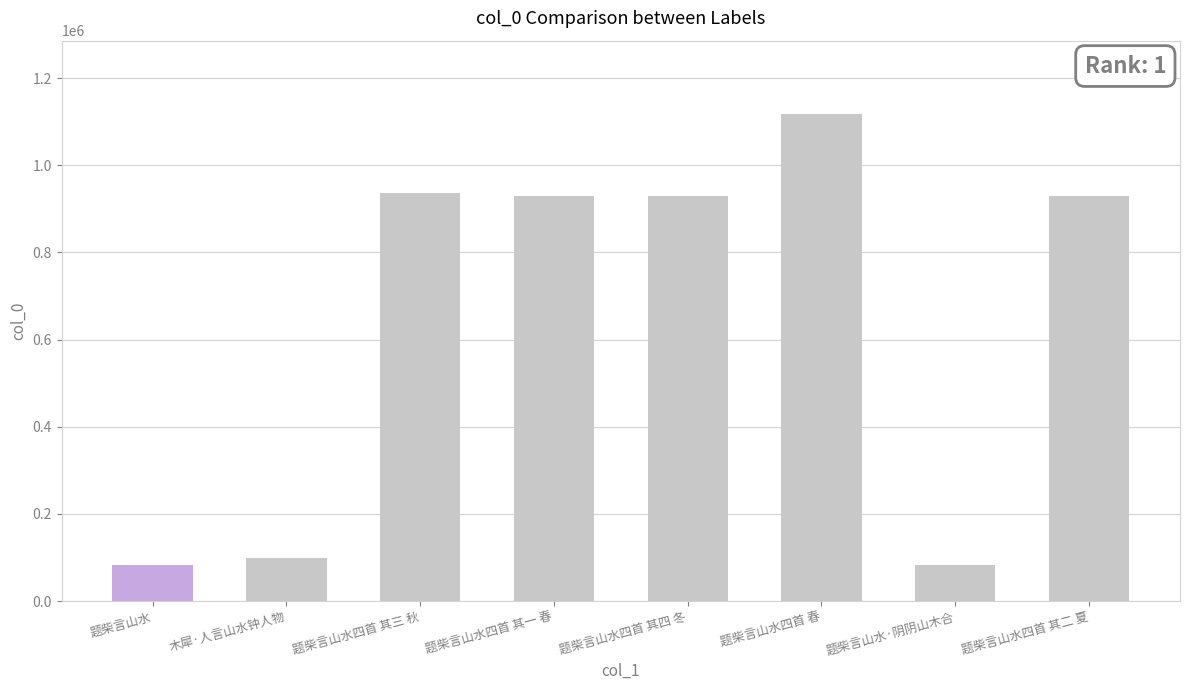

What is the change in value from 题柴言山水·阴阴山木合 to 题柴言山水四首 其二 夏?

+848053